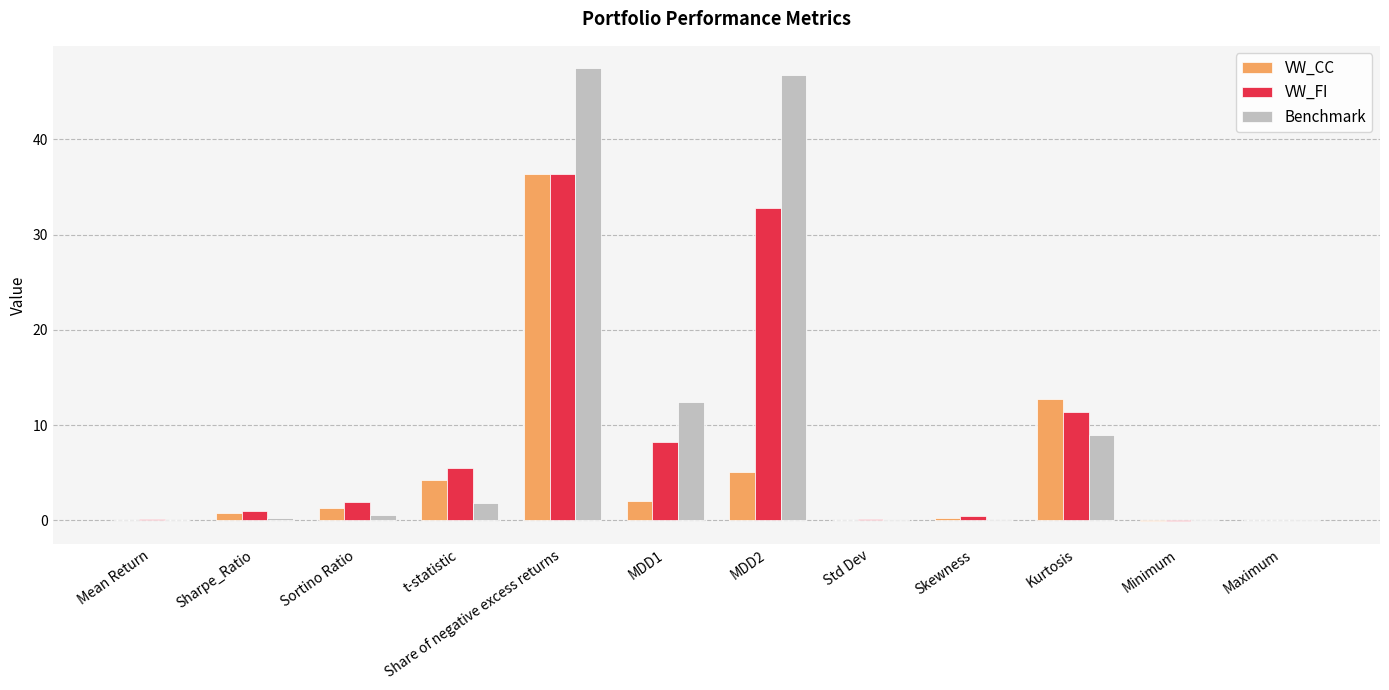

What is the sum of all VW_CC values?

63.0